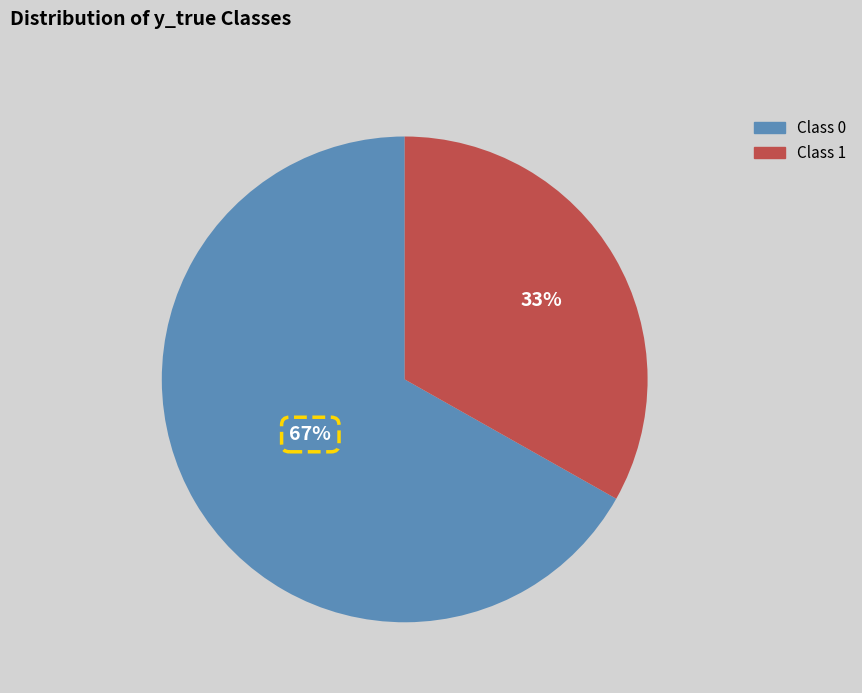

Rank the categories by value from highest to lowest.

Class 0, Class 1